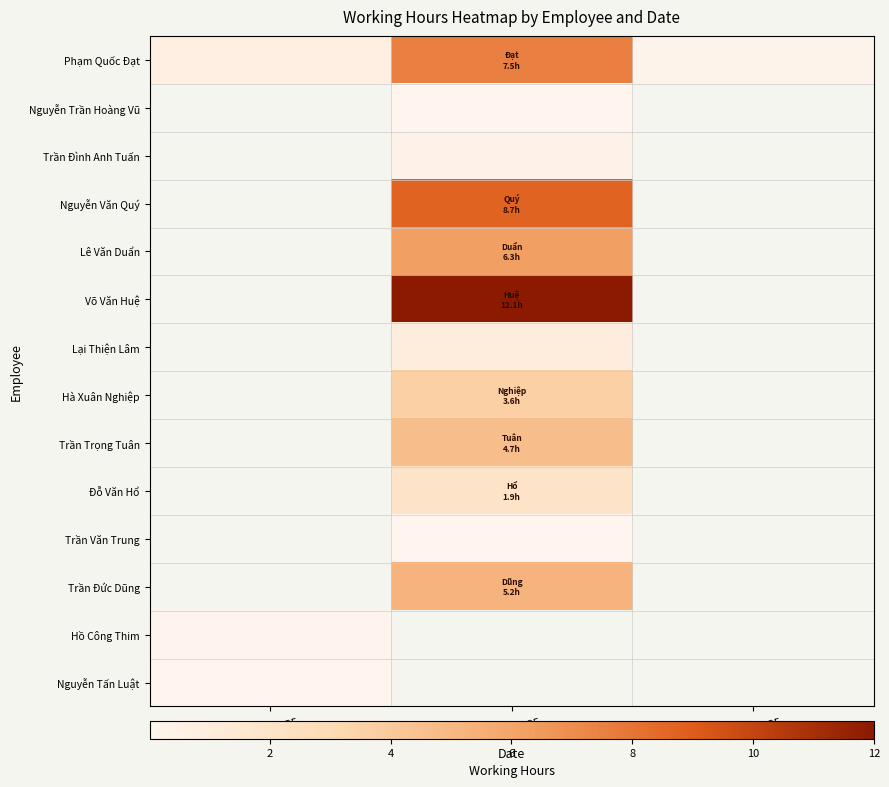

Reading left to right, list all the values displayed in this chart.

Phạm Quốc Đạt: 15/09/2025=0.6	16/09/2025=7.5	17/09/2025=0.2
Nguyễn Trần Hoàng Vũ: 15/09/2025=0.0	16/09/2025=0.0	17/09/2025=0.0
Trần Đình Anh Tuấn: 15/09/2025=0.0	16/09/2025=0.3	17/09/2025=0.0
Nguyễn Văn Quý: 15/09/2025=0.0	16/09/2025=8.7	17/09/2025=0.0
Lê Văn Duẩn: 15/09/2025=0.0	16/09/2025=6.3	17/09/2025=0.0
Võ Văn Huệ: 15/09/2025=0.0	16/09/2025=12.1	17/09/2025=0.0
Lại Thiện Lâm: 15/09/2025=0.0	16/09/2025=0.9	17/09/2025=0.0
Hà Xuân Nghiệp: 15/09/2025=0.0	16/09/2025=3.6	17/09/2025=0.0
Trần Trọng Tuân: 15/09/2025=0.0	16/09/2025=4.7	17/09/2025=0.0
Đỗ Văn Hổ: 15/09/2025=0.0	16/09/2025=1.9	17/09/2025=0.0
Trần Văn Trung: 15/09/2025=0.0	16/09/2025=0.0	17/09/2025=0.0
Trần Đức Dũng: 15/09/2025=0.0	16/09/2025=5.2	17/09/2025=0.0
Hồ Công Thim: 15/09/2025=0.1	16/09/2025=0.0	17/09/2025=0.0
Nguyễn Tấn Luật: 15/09/2025=0.1	16/09/2025=0.0	17/09/2025=0.0